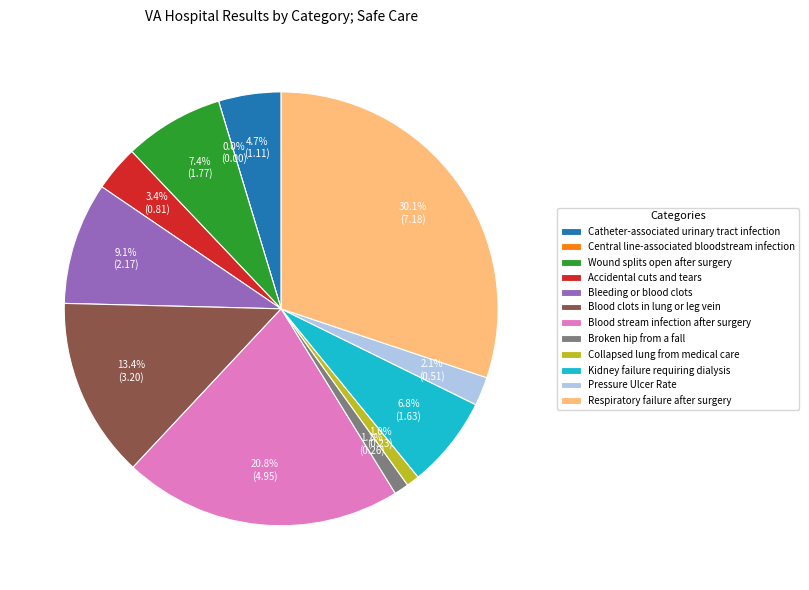

What percentage is the Respiratory failure after surgery slice, to the nearest percent?

30%